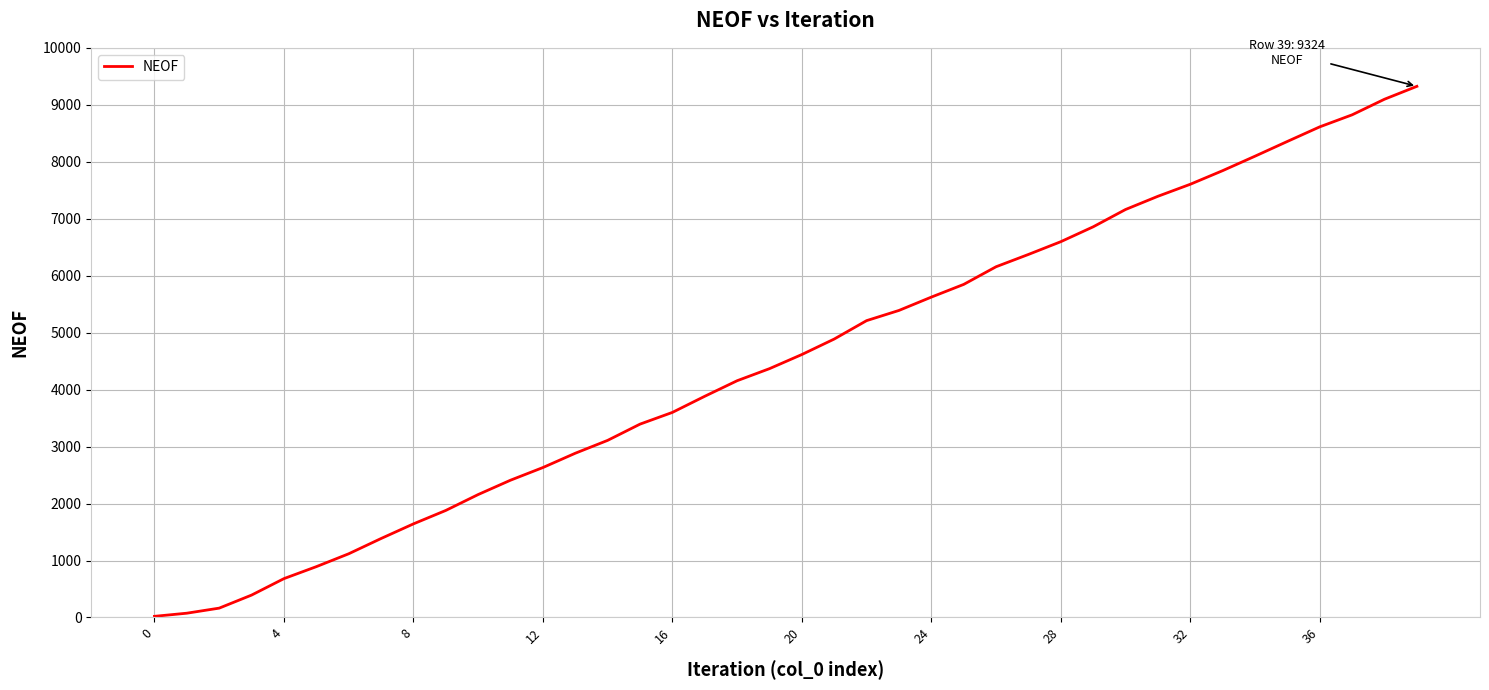

What is the difference between the maximum and minimum values?

9304